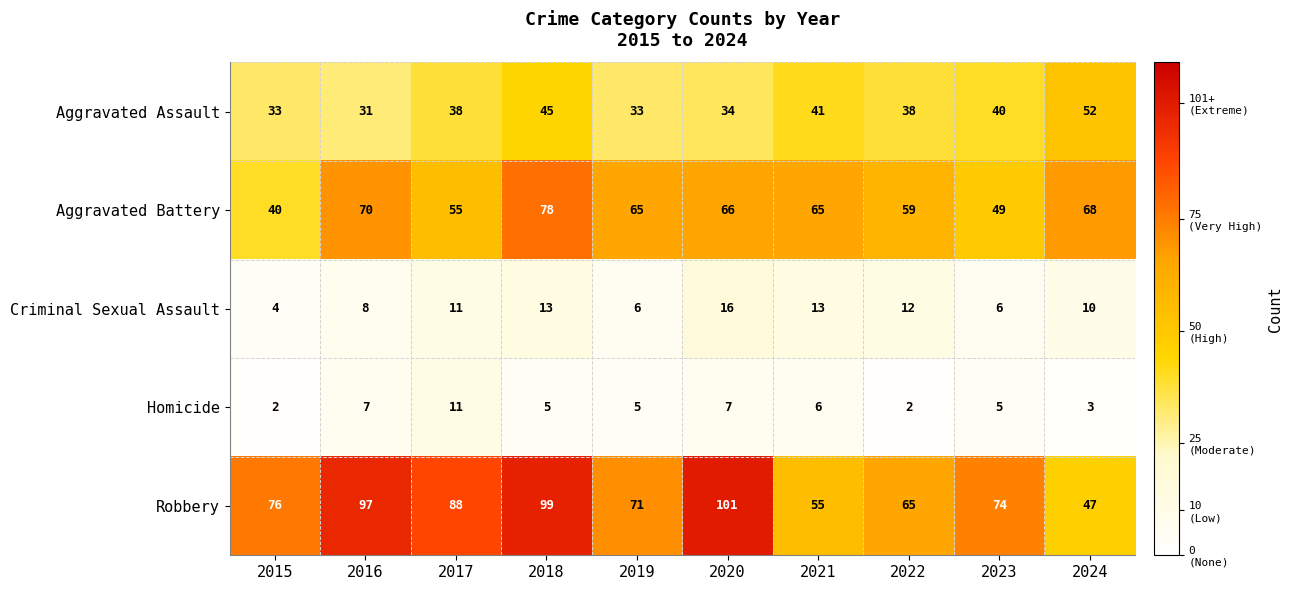

What is the highest value of the Robbery series?

101